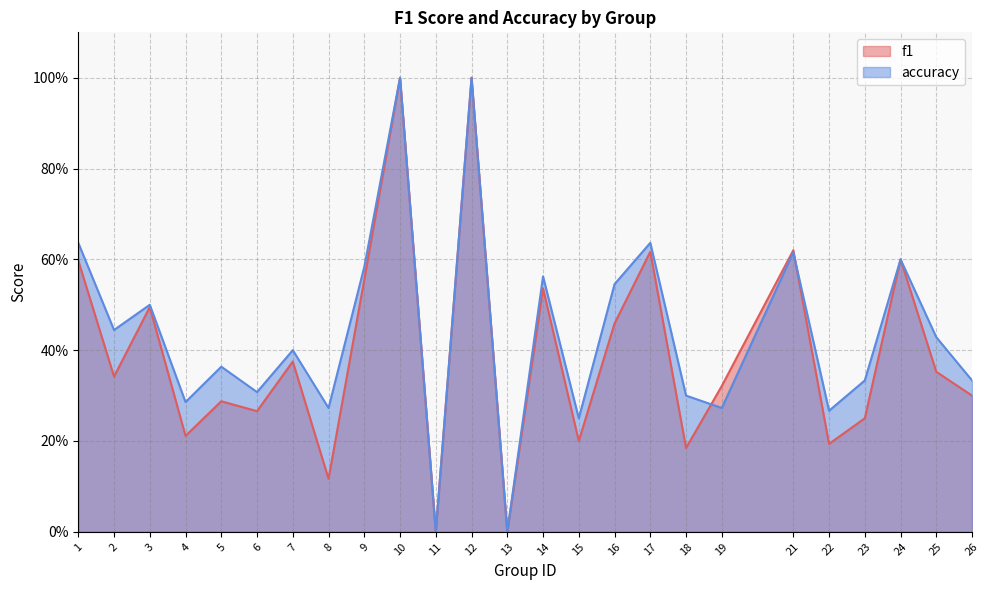

Which category has the lowest value in the accuracy series?

11